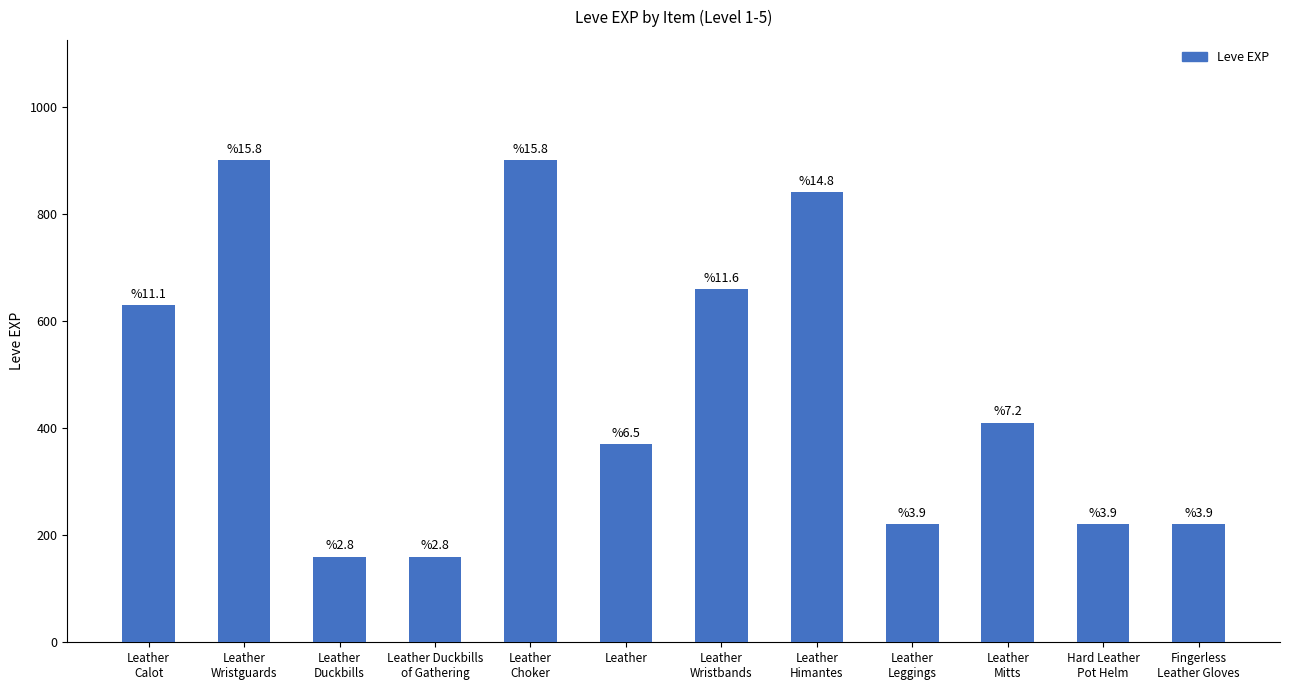

What is the label of the 5th bar from the right?

Leather
Himantes